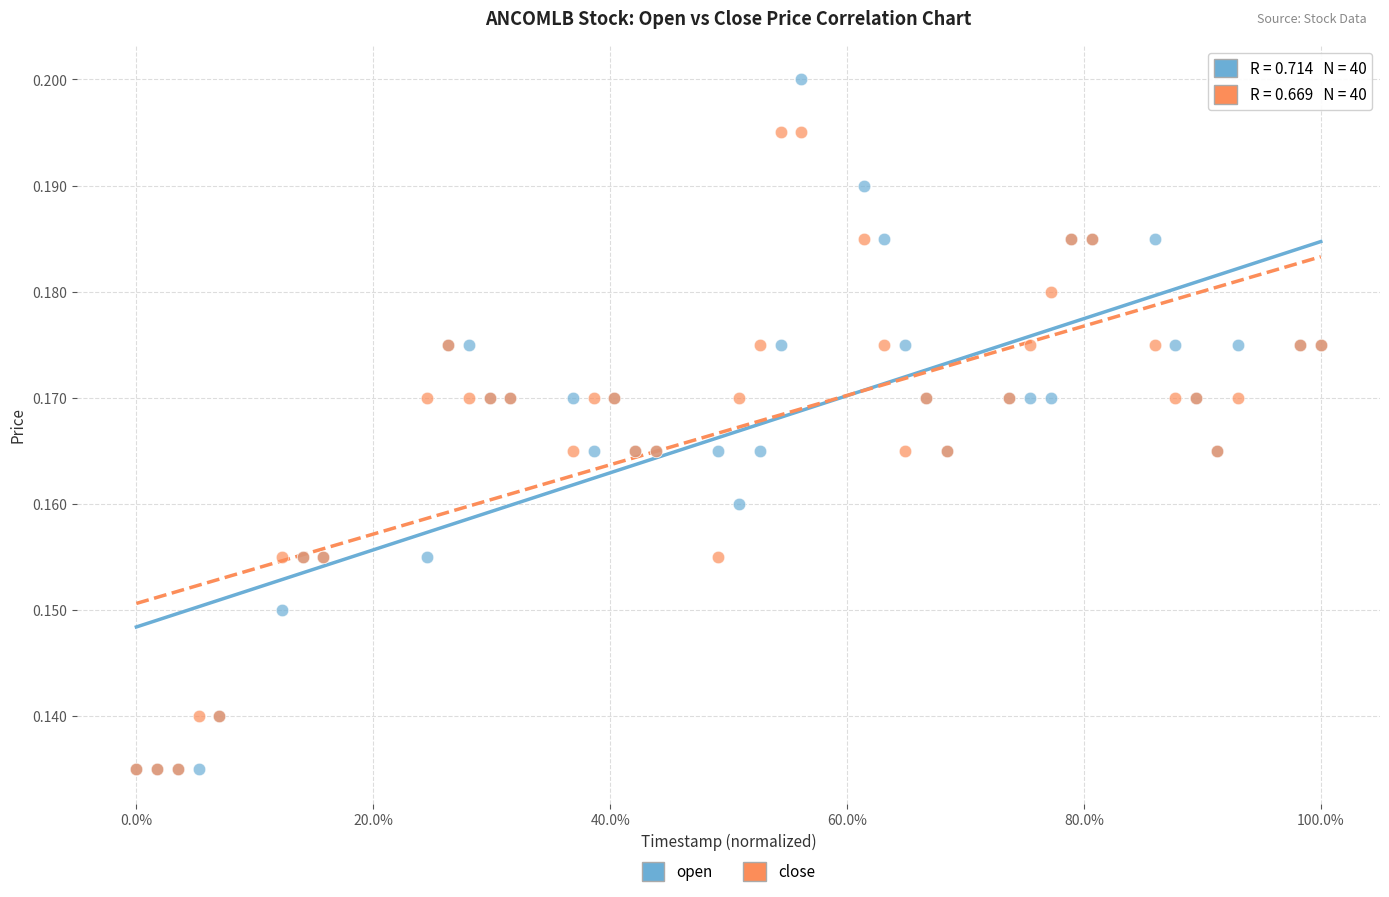

What are all the series names shown in the legend?

open, close